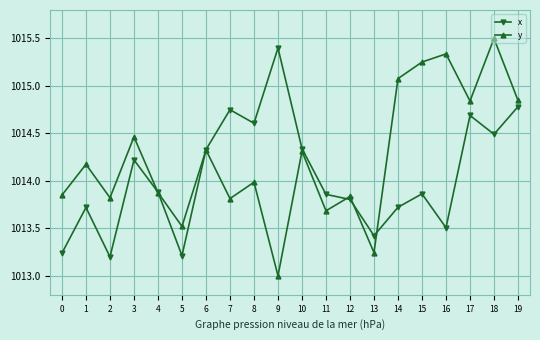

Between 0 and 3, which series saw the biggest shift?

x